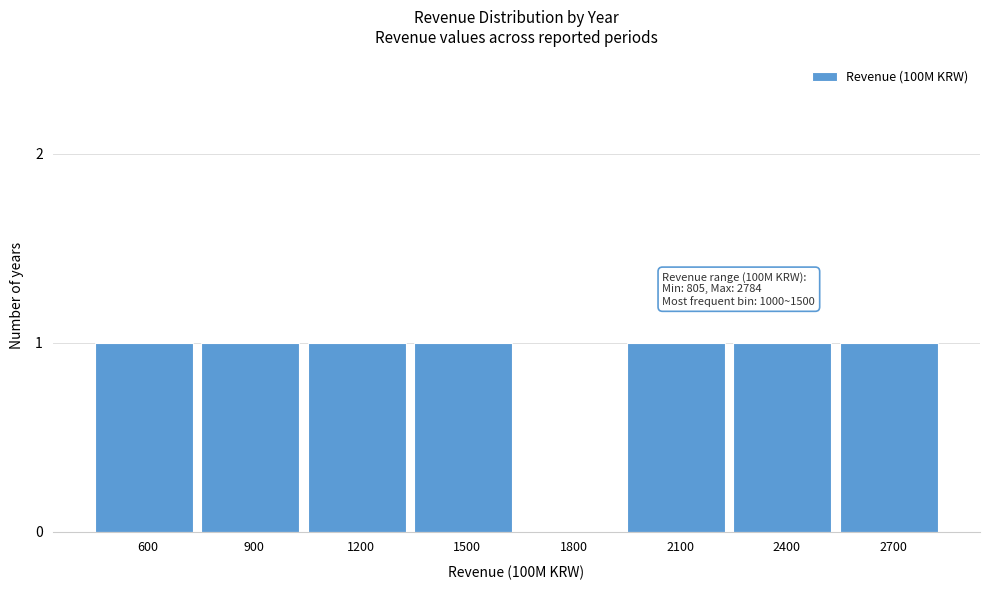

Reading left to right, what are all the values shown in this chart?

600=1	900=1	1200=1	1500=1	1800=0	2100=1	2400=1	2700=1